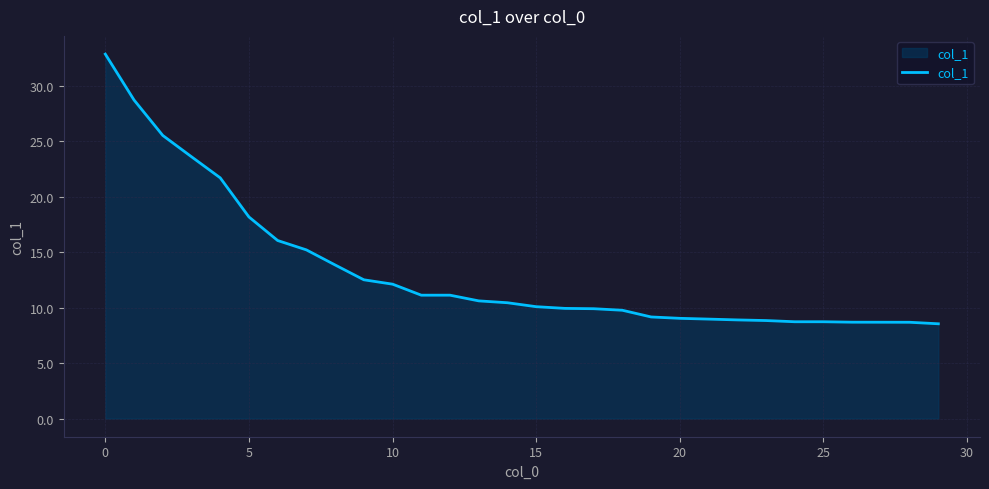

What is the smallest value displayed?

8.5